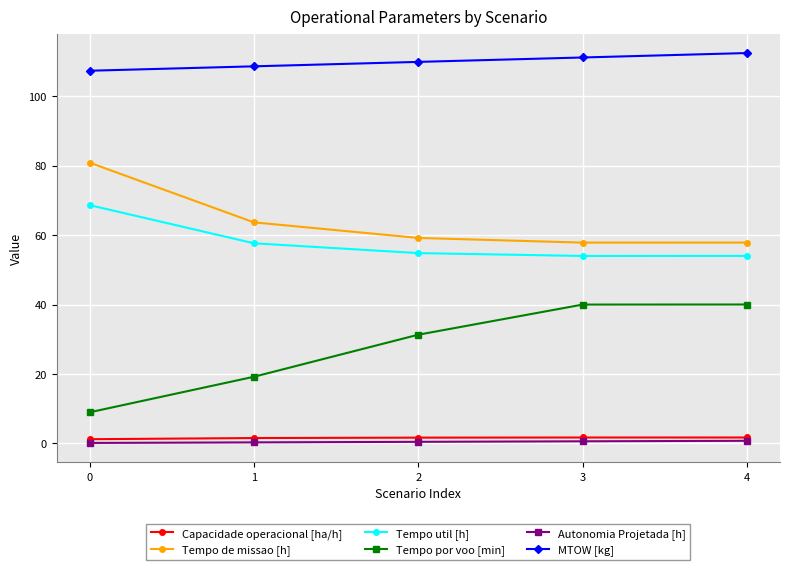

How many lines are shown in the chart?

6